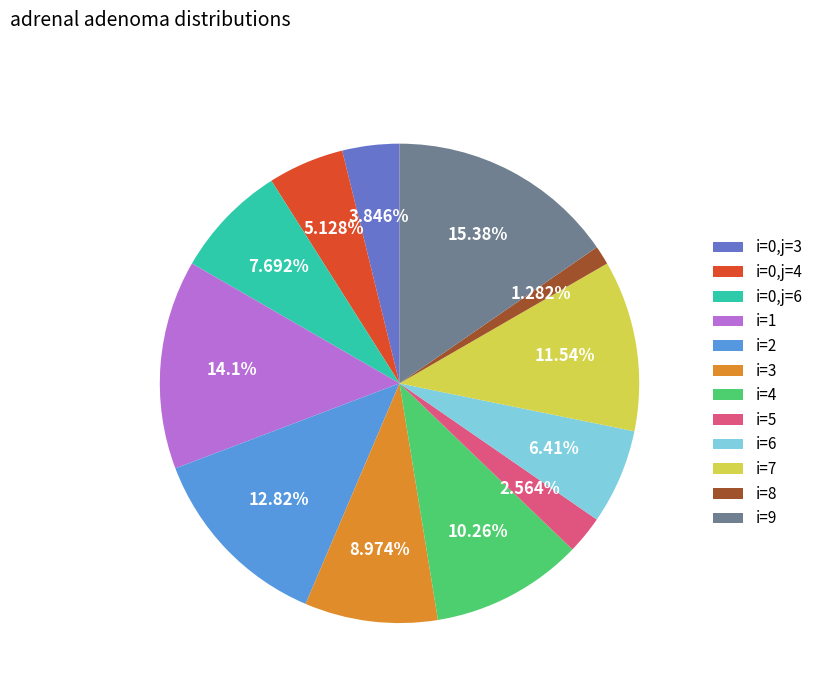

Is the sum of i=1 and i=0,j=4 greater than half?

No